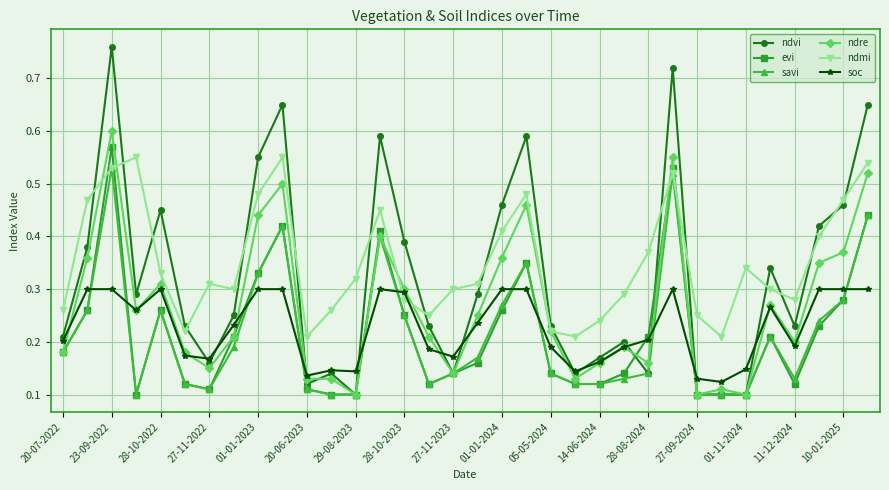

True or false: soc has more than 1 points higher than both neighbors.

True